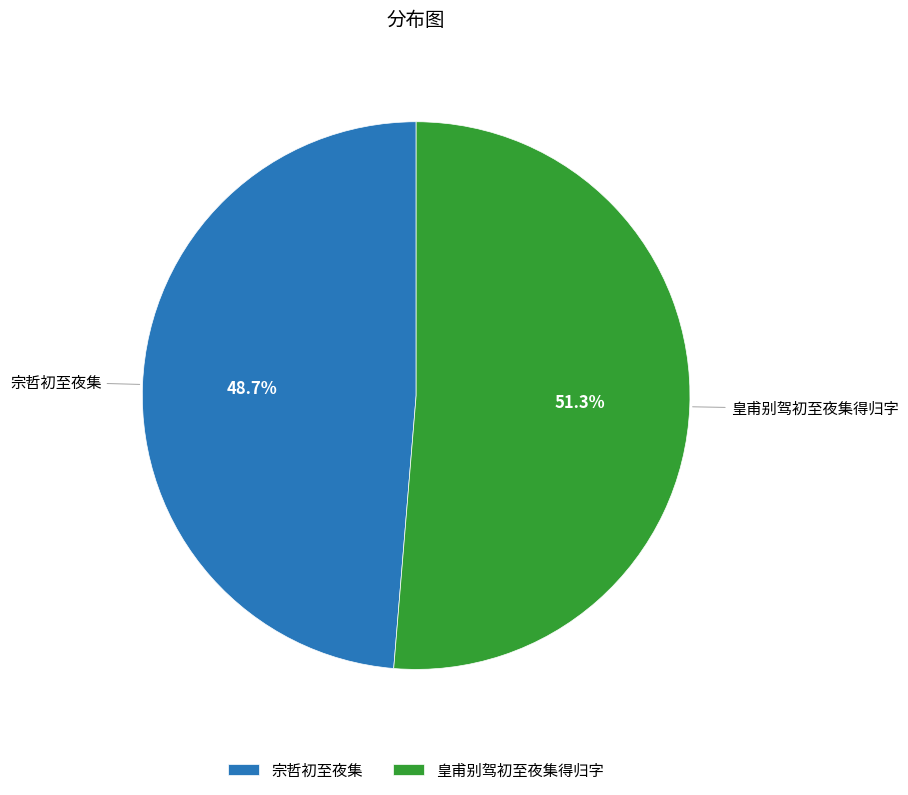

To the nearest percent, what percentage of the pie is 皇甫别驾初至夜集得归字?

51%